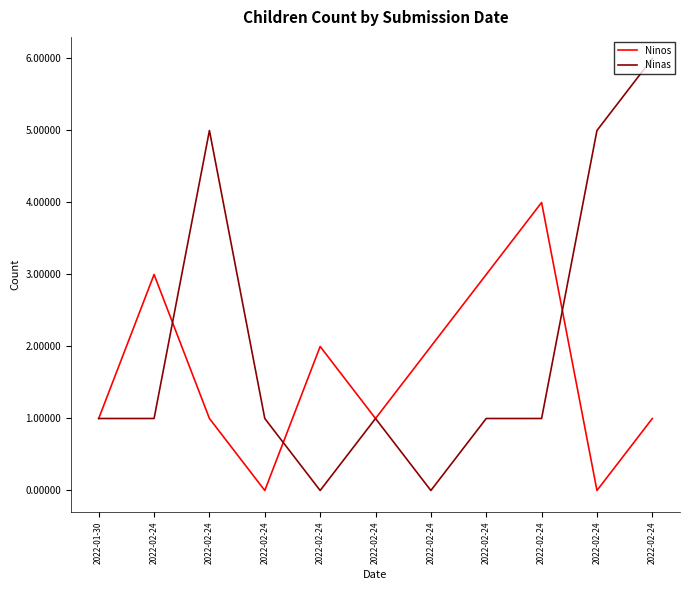

Between which two adjacent categories do Ninos and Ninas first intersect?

2022-02-24 and 2022-02-24